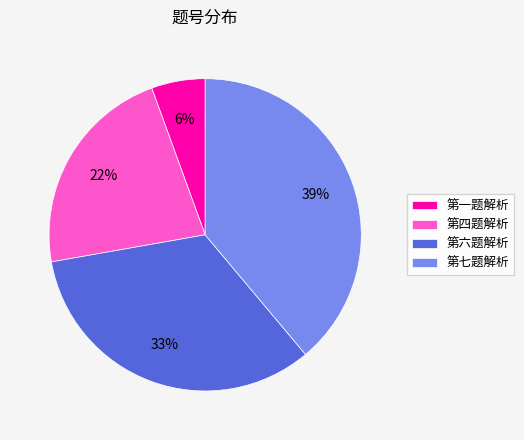

Is there a majority slice in this chart?

No